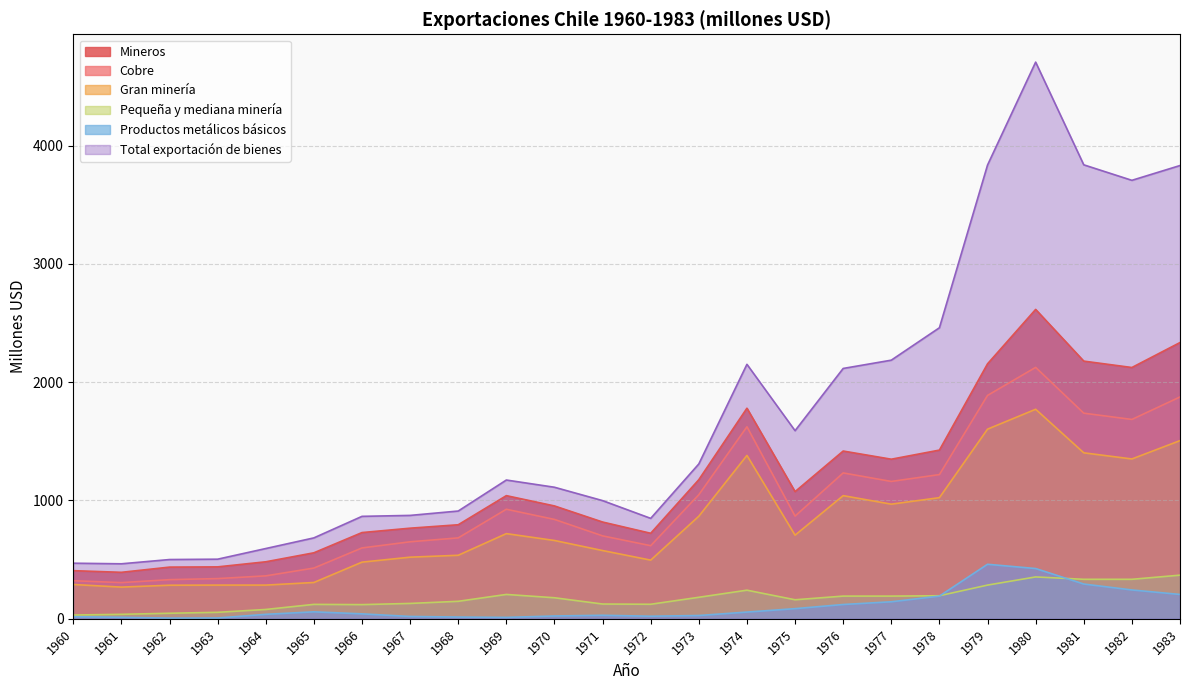

True or false: Gran minería and Productos metálicos básicos cross at least once.

False